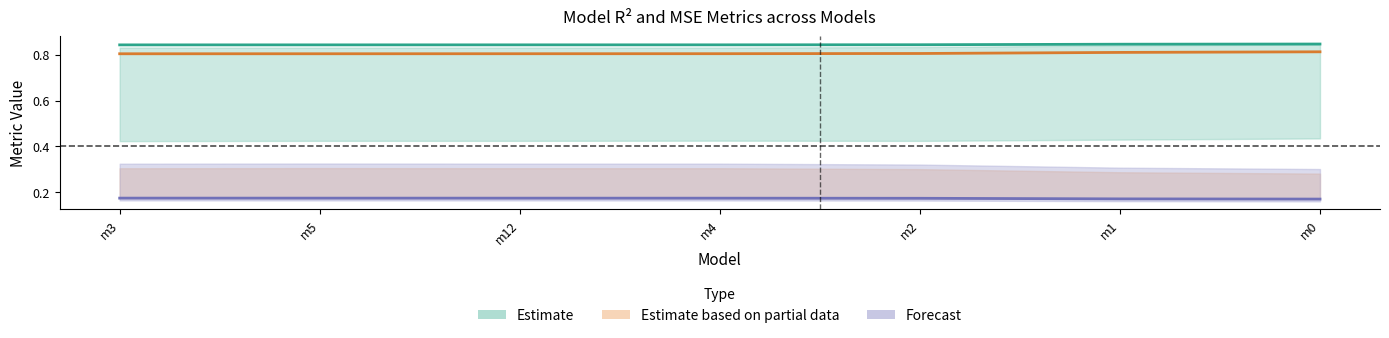

What is the total value across all series at m2?

1.8